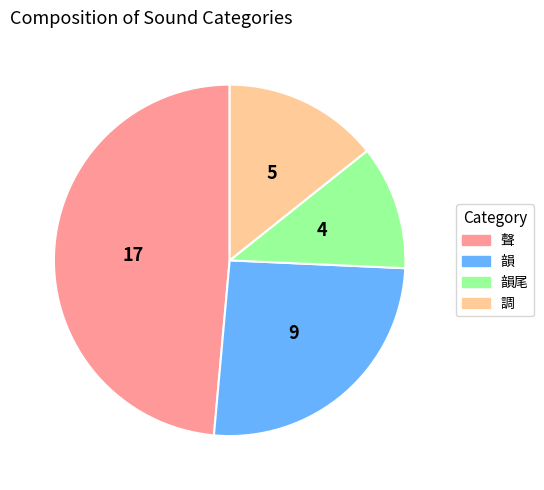

Is there any slice that represents more than half of the pie?

No